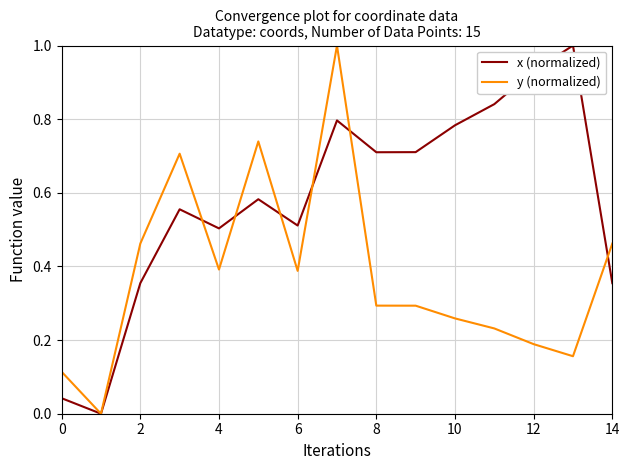

Which series has the largest total across all categories?

x (normalized)